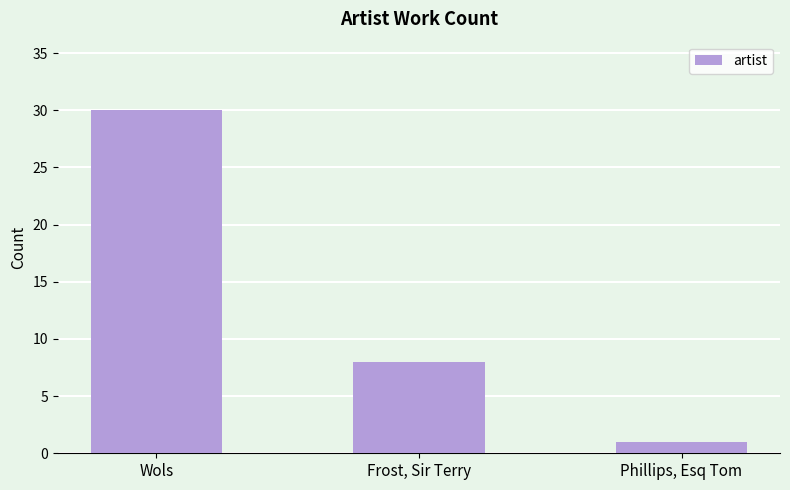

How many bars are there in total?

3